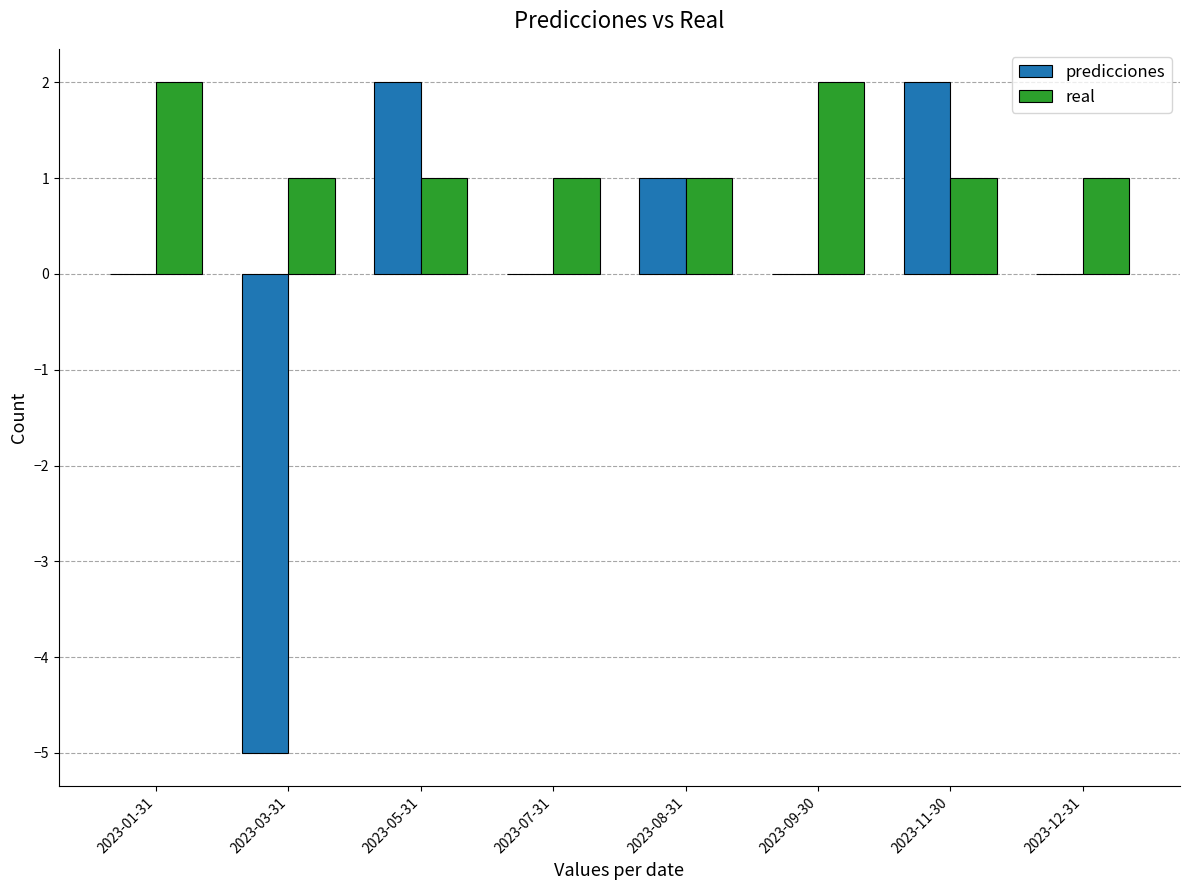

Is the value of real at 2023-11-30 greater than the value of predicciones at 2023-03-31?

Yes